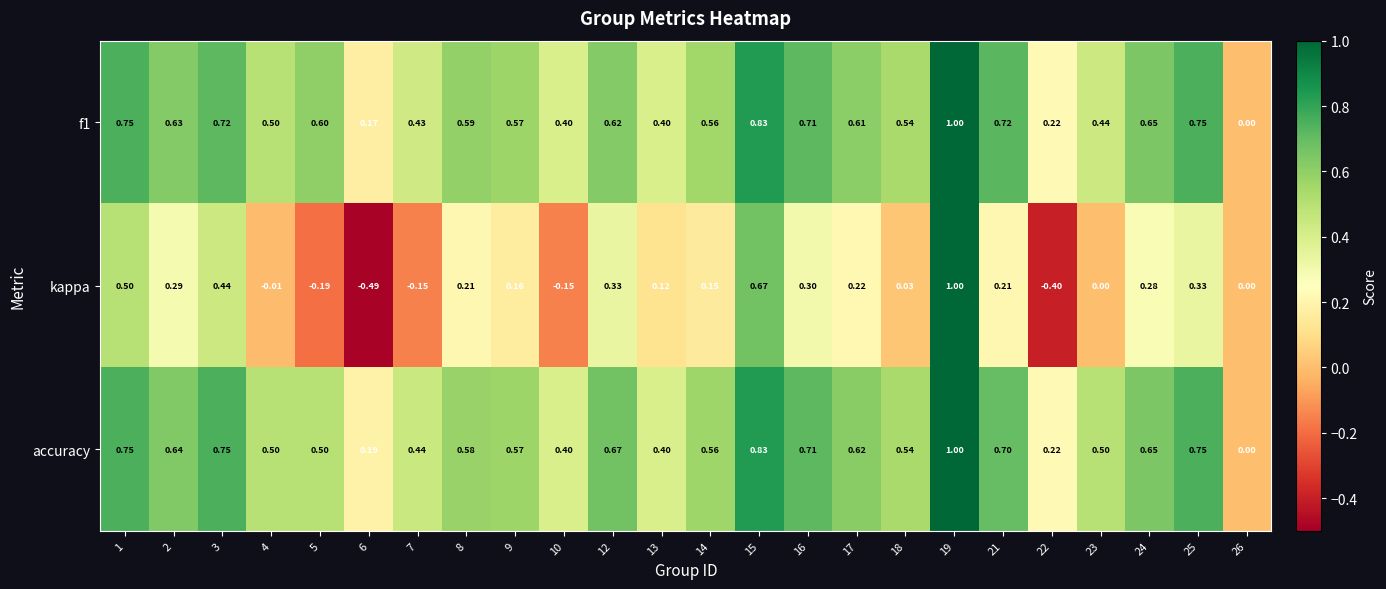

Which series has the largest total across all categories?

accuracy